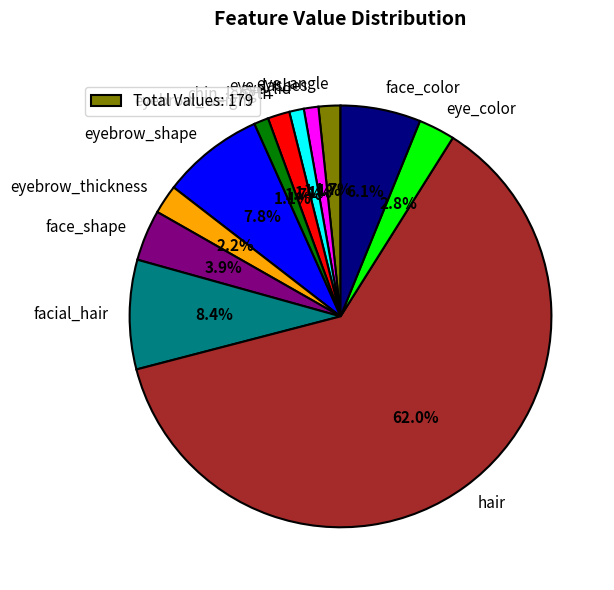

True or false: eyebrow_weight accounts for 11% of the total.

False